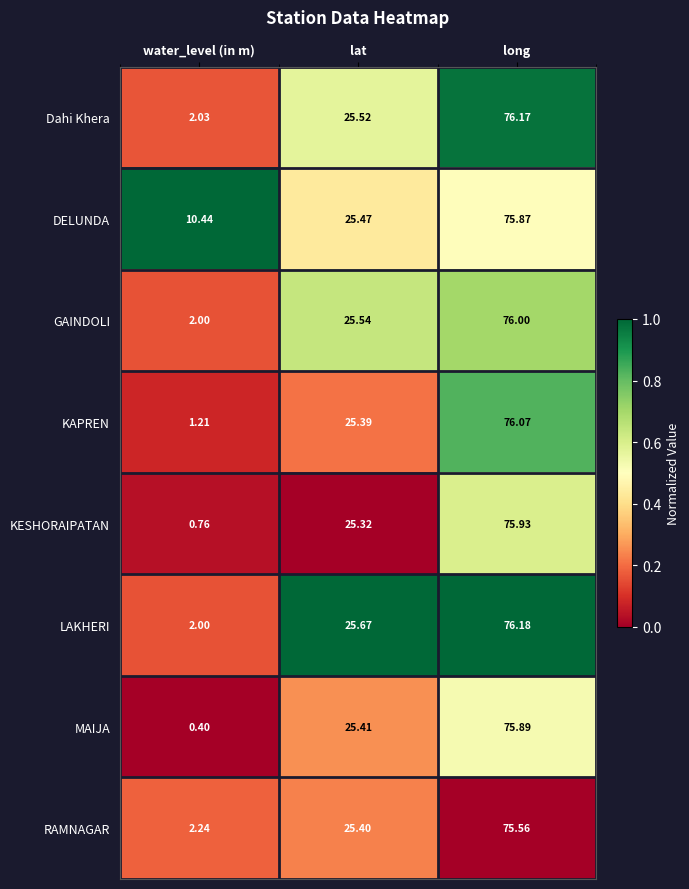

Which category has the highest value in the RAMNAGAR series?

long